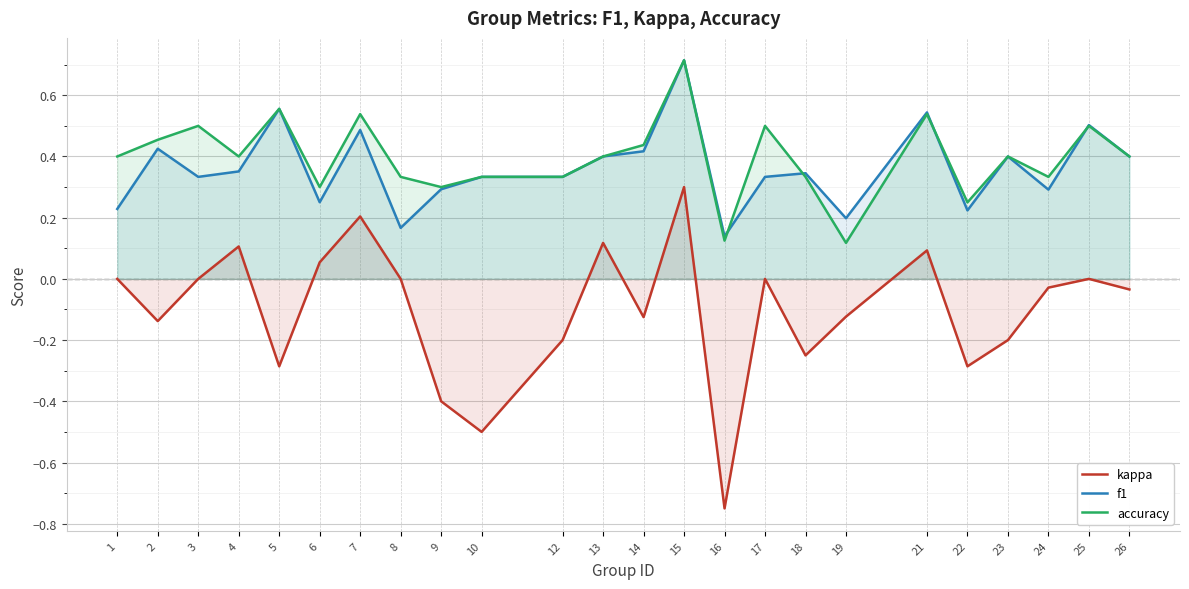

True or false: accuracy and kappa cross at least once.

False